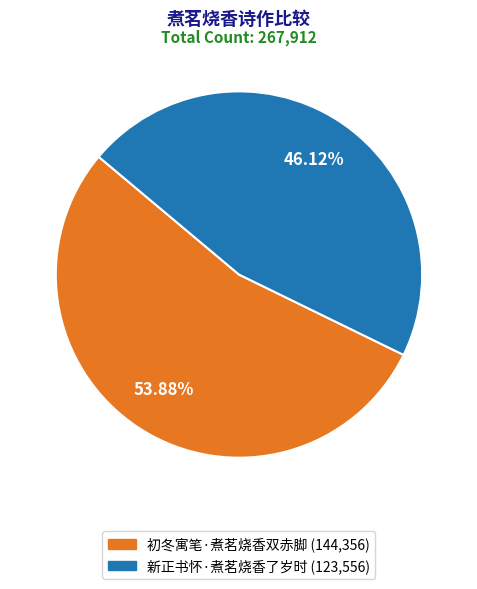

Which category has the biggest portion of the pie?

初冬寓笔·煮茗烧香双赤脚